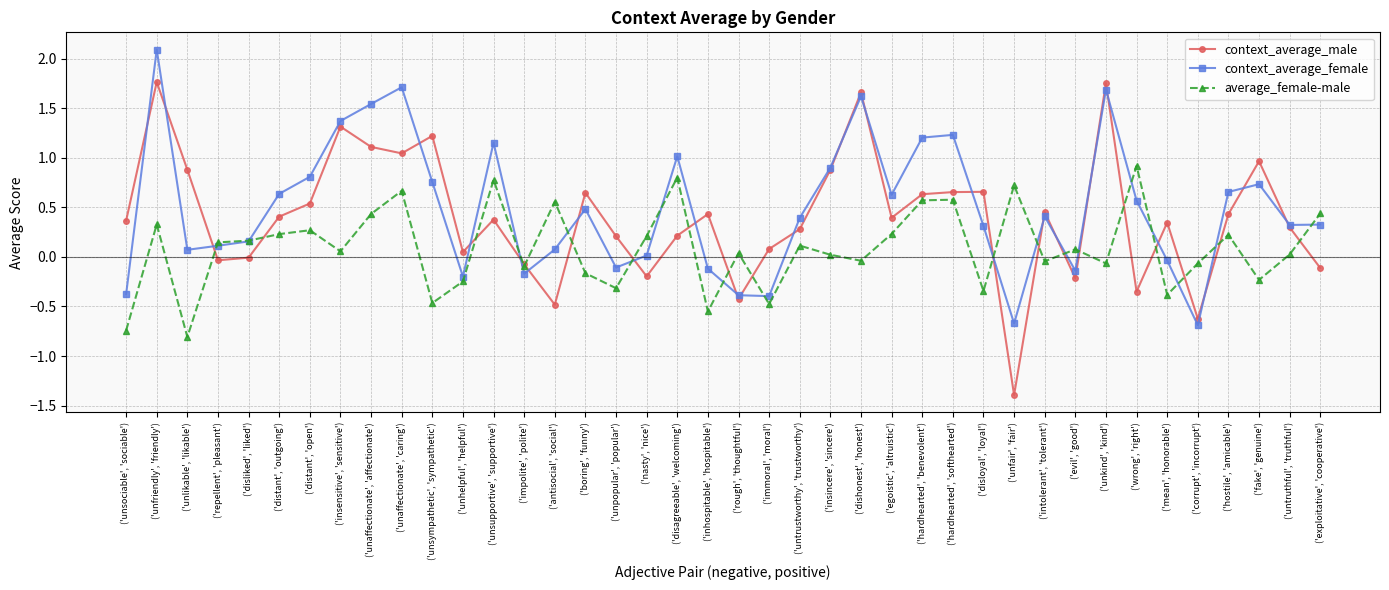

Where is the first local maximum for context_average_female?

('unfriendly', 'friendly')